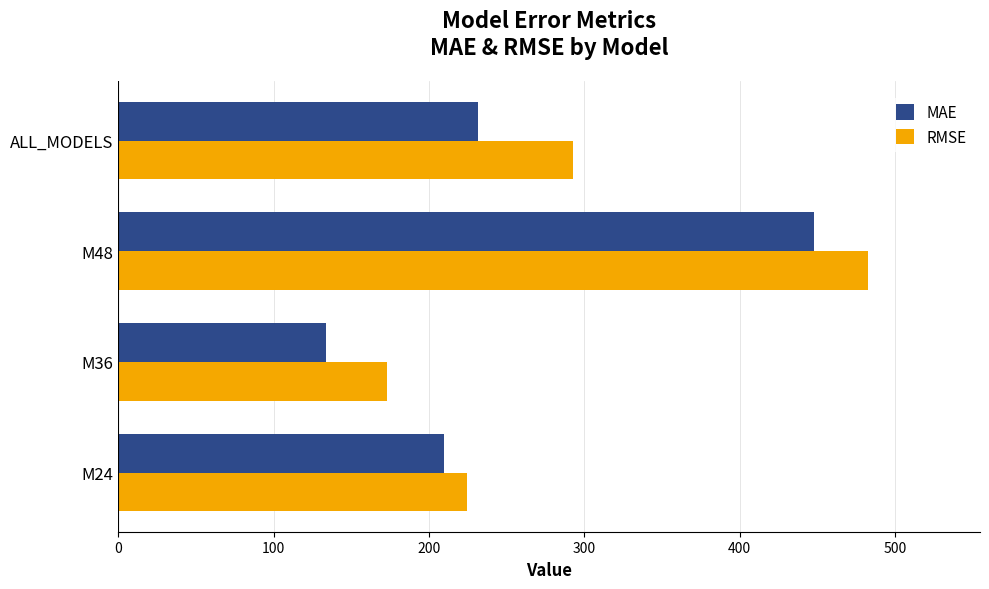

What value does the MAE series have at M36?

133.8